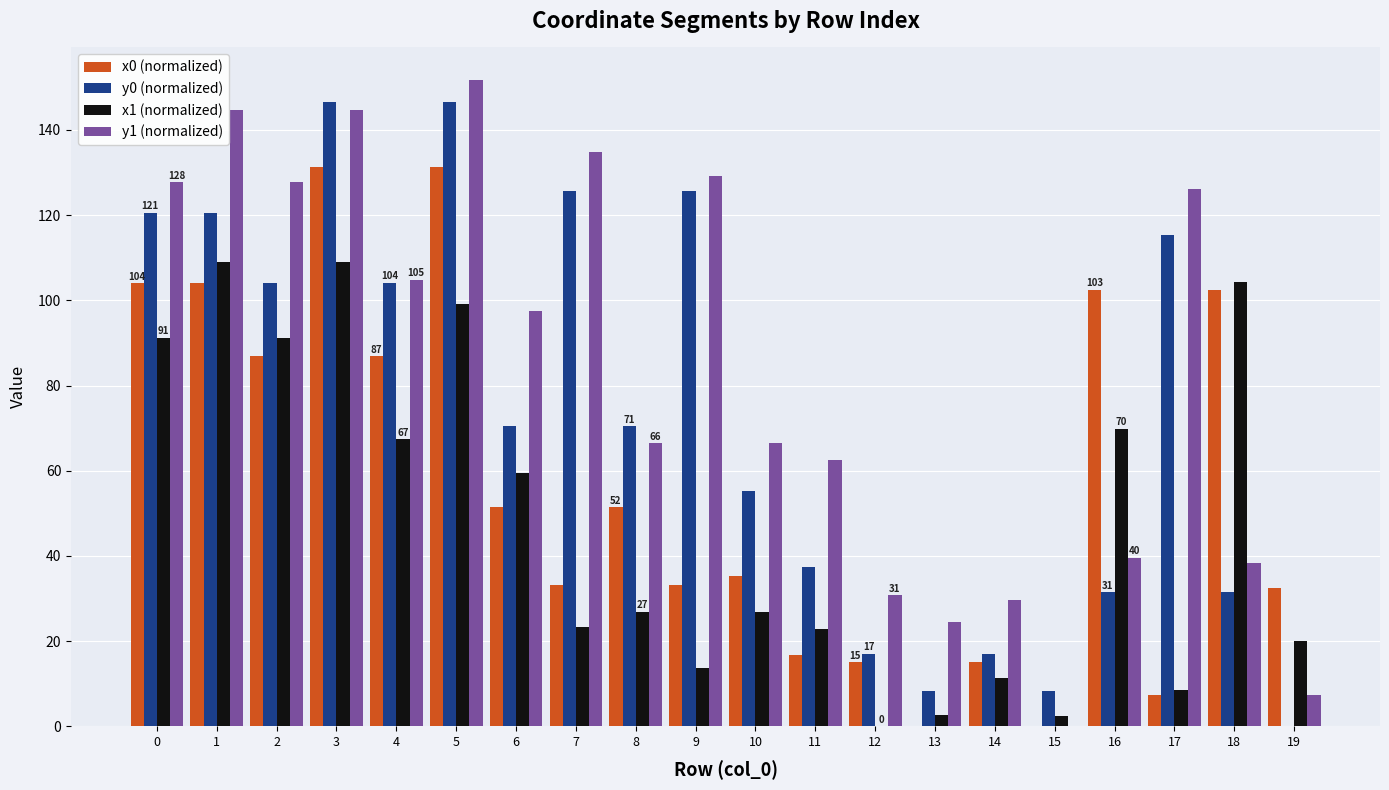

The value of x0 (normalized) at 12 is 4.2. True or false?

False